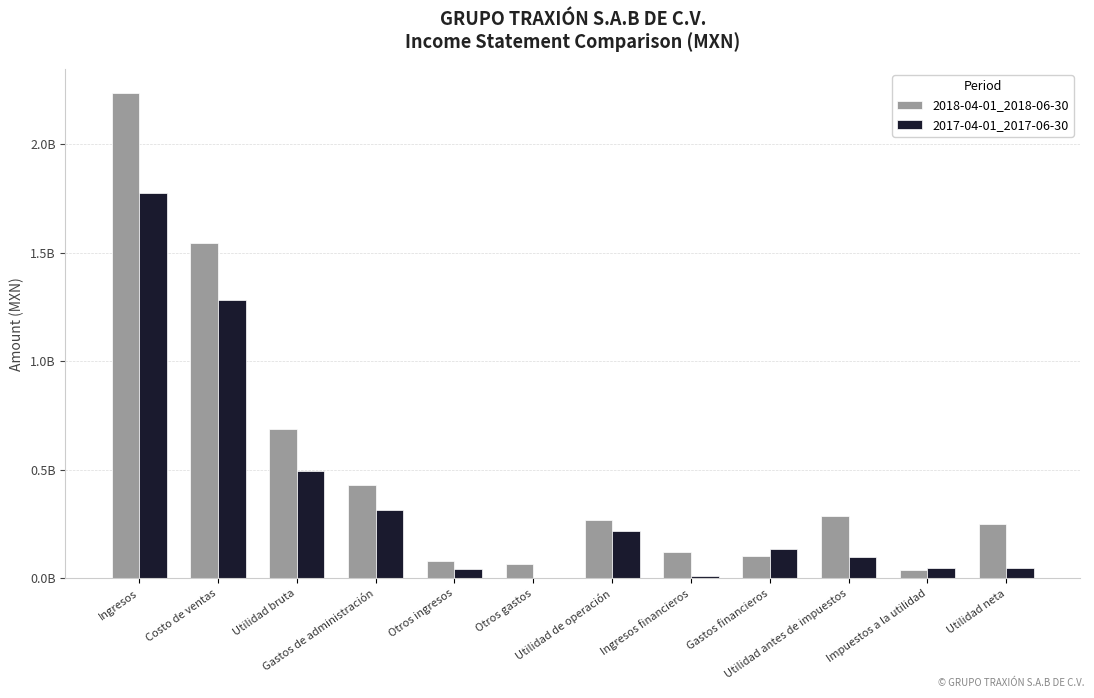

Are the bars grouped side by side (vs. stacked)?

Yes